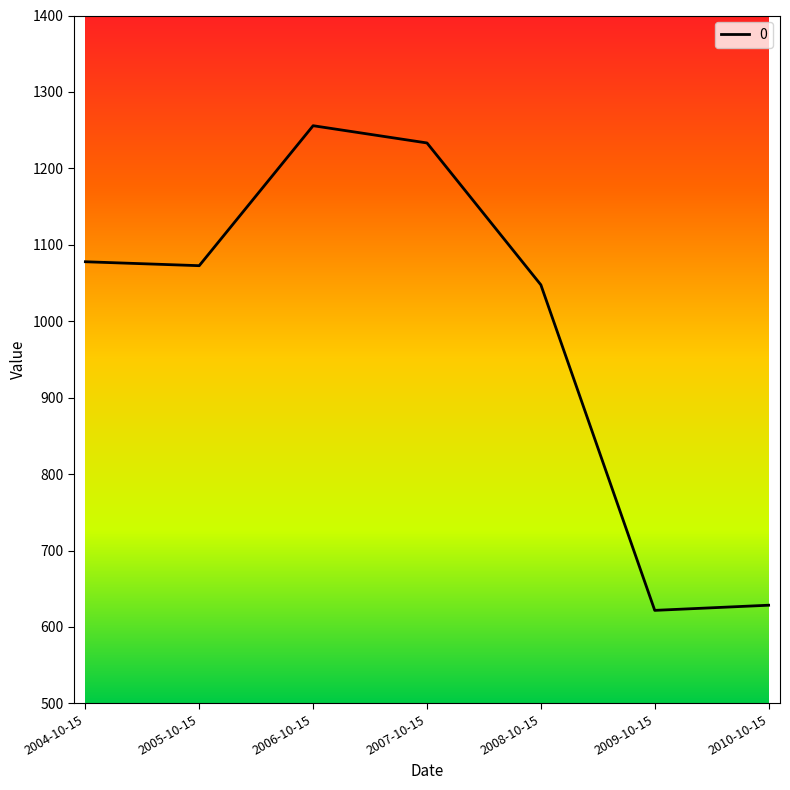

The chart shows a value of 2114.8 at 2007-10-15. True or false?

False